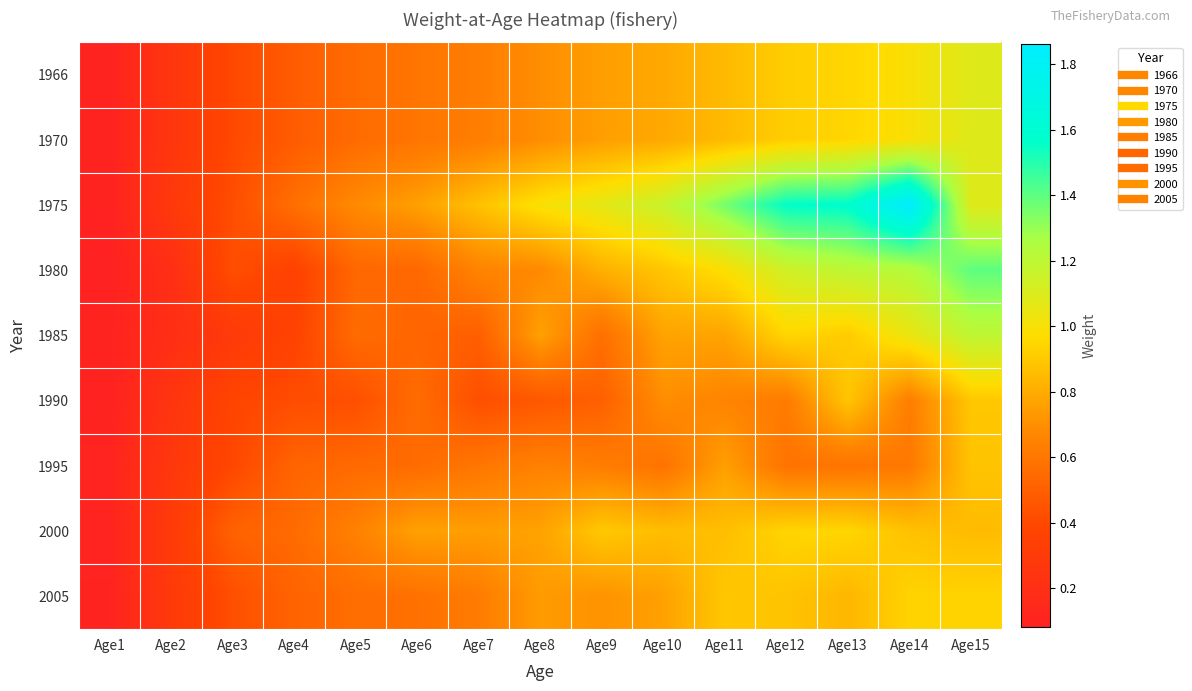

Reading left to right, what are all the values shown in this chart?

1966: Age1=0.1	Age2=0.3	Age3=0.4	Age4=0.5	Age5=0.6	Age6=0.6	Age7=0.6	Age8=0.7	Age9=0.8	Age10=0.8	Age11=0.9	Age12=0.9	Age13=0.9	Age14=1.0	Age15=1.1
1970: Age1=0.1	Age2=0.3	Age3=0.4	Age4=0.5	Age5=0.6	Age6=0.6	Age7=0.6	Age8=0.7	Age9=0.8	Age10=0.8	Age11=0.9	Age12=0.9	Age13=0.9	Age14=1.0	Age15=1.1
1975: Age1=0.1	Age2=0.3	Age3=0.4	Age4=0.6	Age5=0.7	Age6=0.8	Age7=0.9	Age8=1.0	Age9=1.1	Age10=1.2	Age11=1.4	Age12=1.6	Age13=1.6	Age14=1.9	Age15=1.1
1980: Age1=0.1	Age2=0.2	Age3=0.4	Age4=0.4	Age5=0.5	Age6=0.5	Age7=0.7	Age8=0.7	Age9=0.8	Age10=0.9	Age11=1.0	Age12=1.1	Age13=1.2	Age14=1.2	Age15=1.4
1985: Age1=0.1	Age2=0.2	Age3=0.3	Age4=0.4	Age5=0.6	Age6=0.5	Age7=0.5	Age8=0.8	Age9=0.6	Age10=0.8	Age11=0.8	Age12=0.9	Age13=0.9	Age14=1.0	Age15=1.2
1990: Age1=0.1	Age2=0.2	Age3=0.4	Age4=0.4	Age5=0.4	Age6=0.6	Age7=0.4	Age8=0.5	Age9=0.5	Age10=0.7	Age11=0.7	Age12=0.6	Age13=0.9	Age14=0.6	Age15=0.9
1995: Age1=0.1	Age2=0.3	Age3=0.4	Age4=0.5	Age5=0.5	Age6=0.6	Age7=0.6	Age8=0.6	Age9=0.6	Age10=0.6	Age11=0.8	Age12=0.6	Age13=0.6	Age14=0.6	Age15=0.9
2000: Age1=0.1	Age2=0.3	Age3=0.5	Age4=0.6	Age5=0.6	Age6=0.8	Age7=0.8	Age8=0.8	Age9=0.9	Age10=0.9	Age11=0.9	Age12=0.9	Age13=0.9	Age14=0.9	Age15=0.9
2005: Age1=0.1	Age2=0.3	Age3=0.4	Age4=0.5	Age5=0.6	Age6=0.6	Age7=0.6	Age8=0.7	Age9=0.7	Age10=0.8	Age11=0.9	Age12=0.9	Age13=0.8	Age14=0.9	Age15=0.9